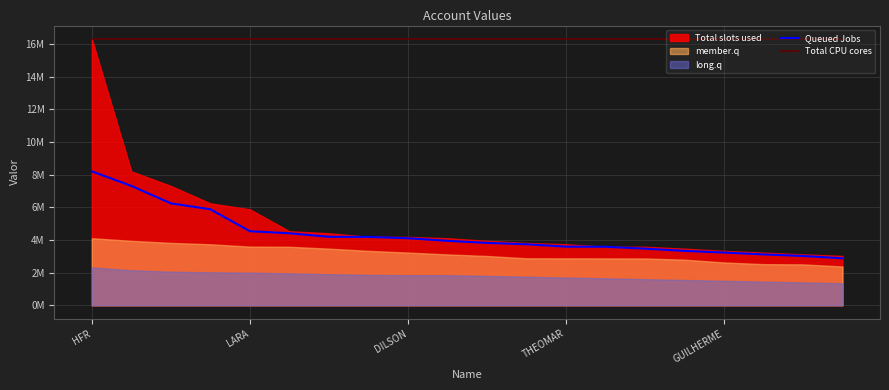

True or false: Total CPU cores and Queued Jobs intersect in this chart.

False